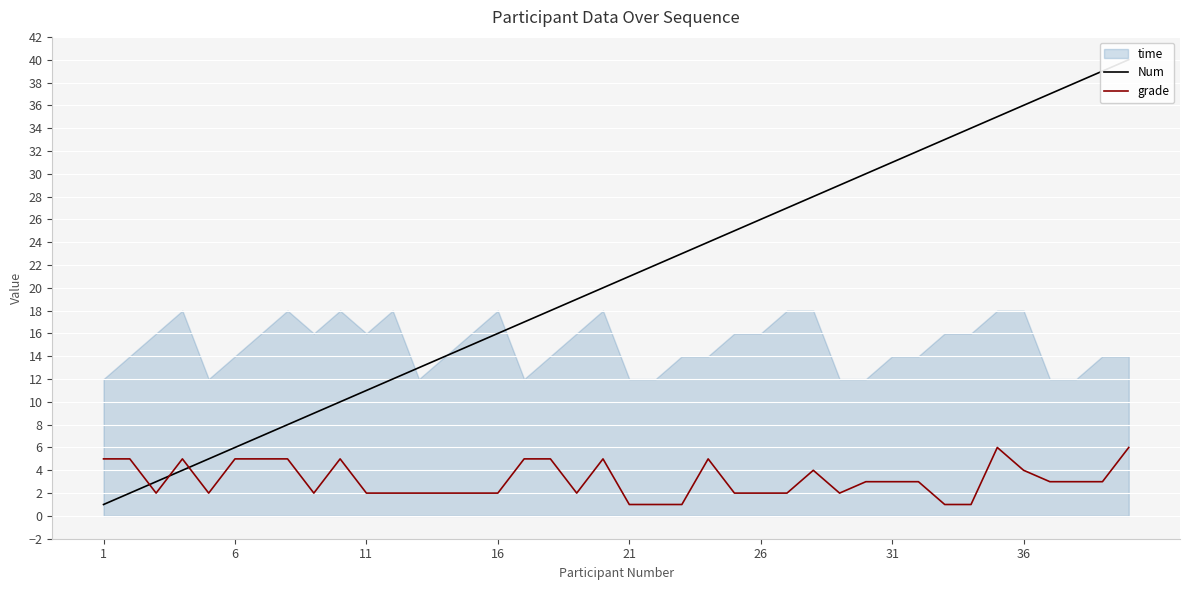

How many distinct data groups are displayed?

2